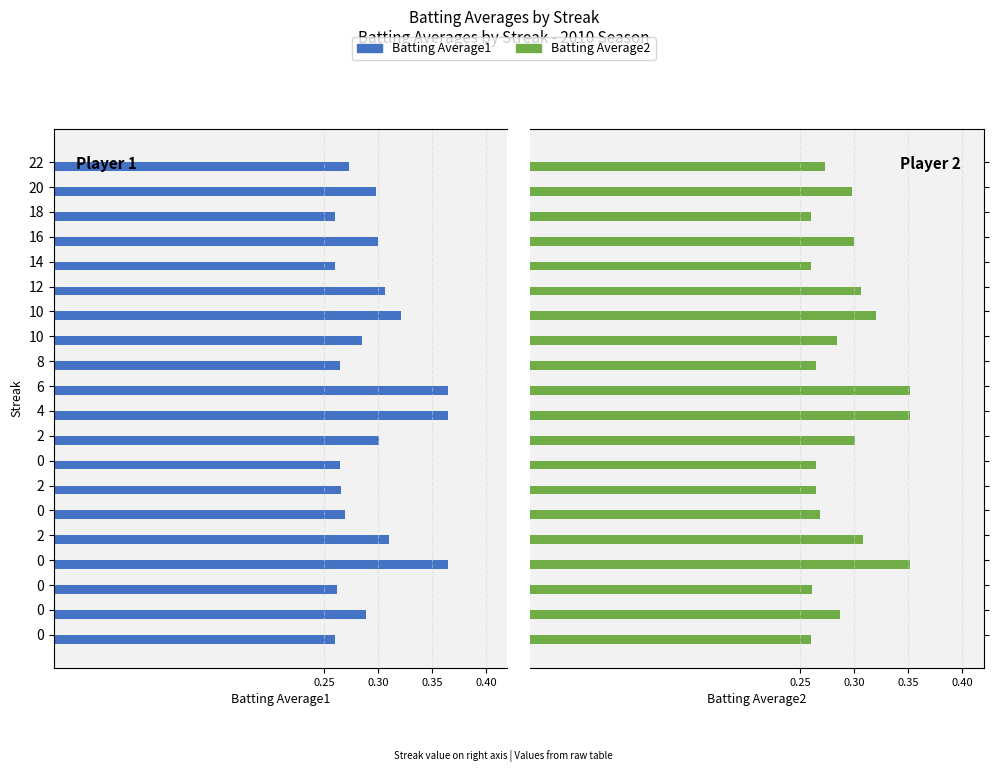

What is the lowest value of the Batting Average2 series?

0.3